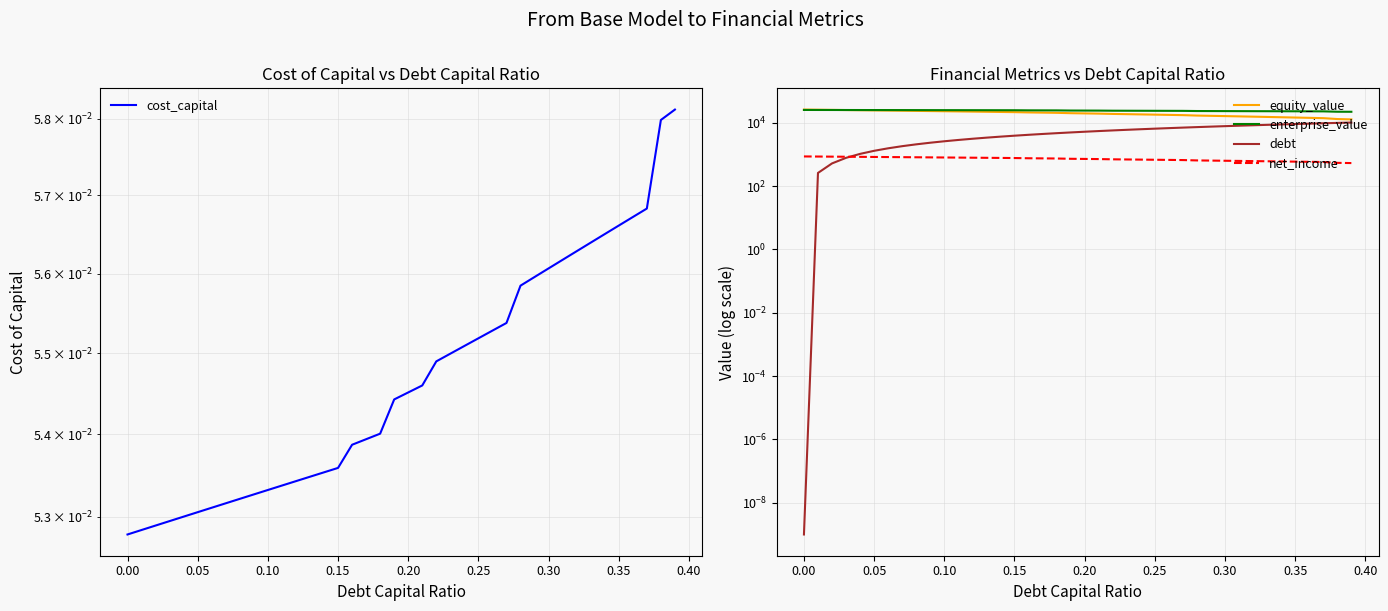

What is the maximum value shown in the chart?

25869.2